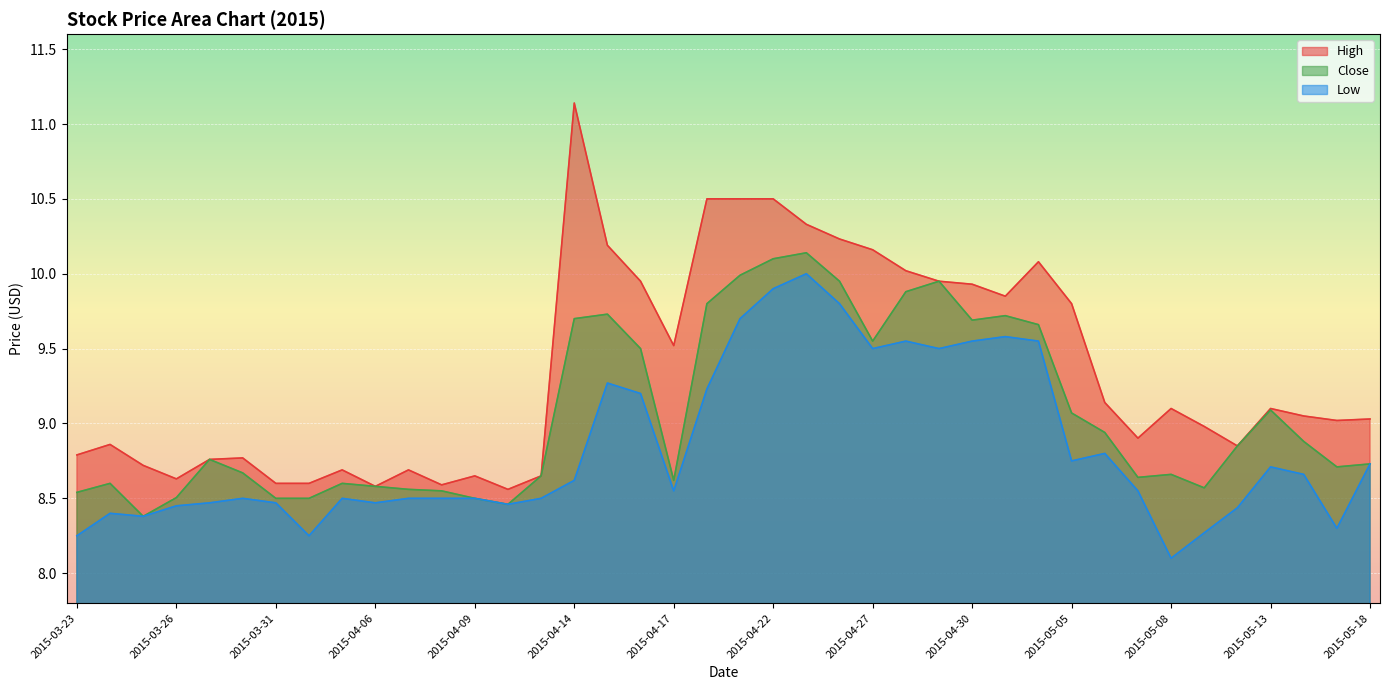

What is the difference between the highest and lowest values at 2015-04-27?

0.7